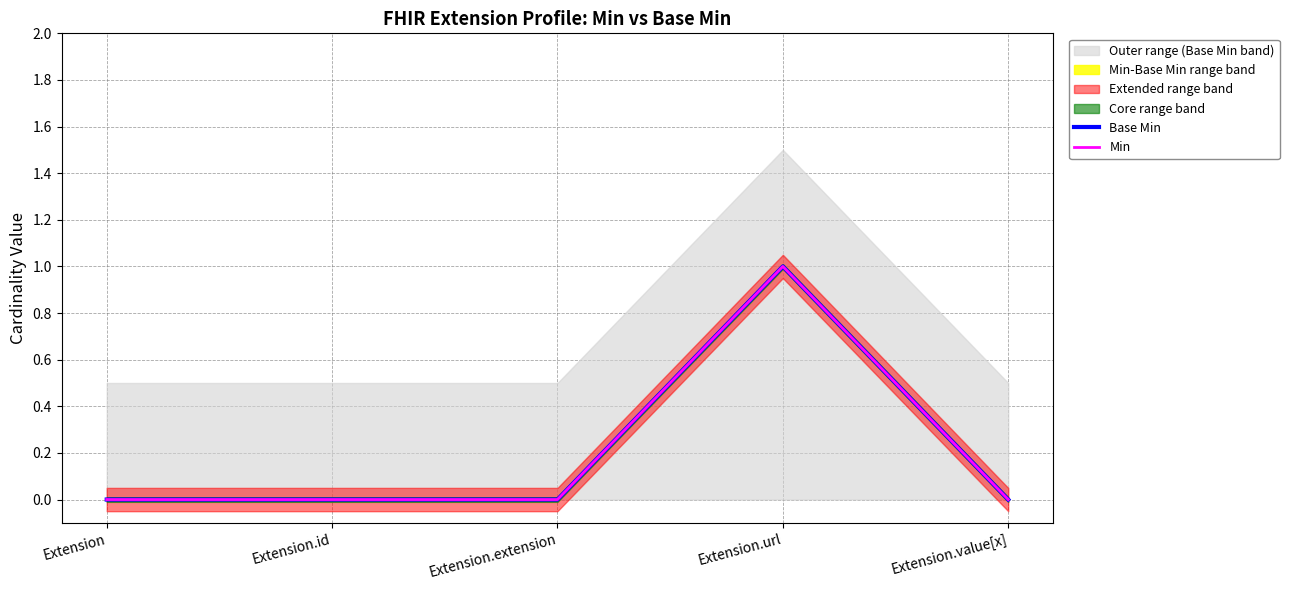

Rank the series at Extension.url from highest to lowest value.

Base Min, Min